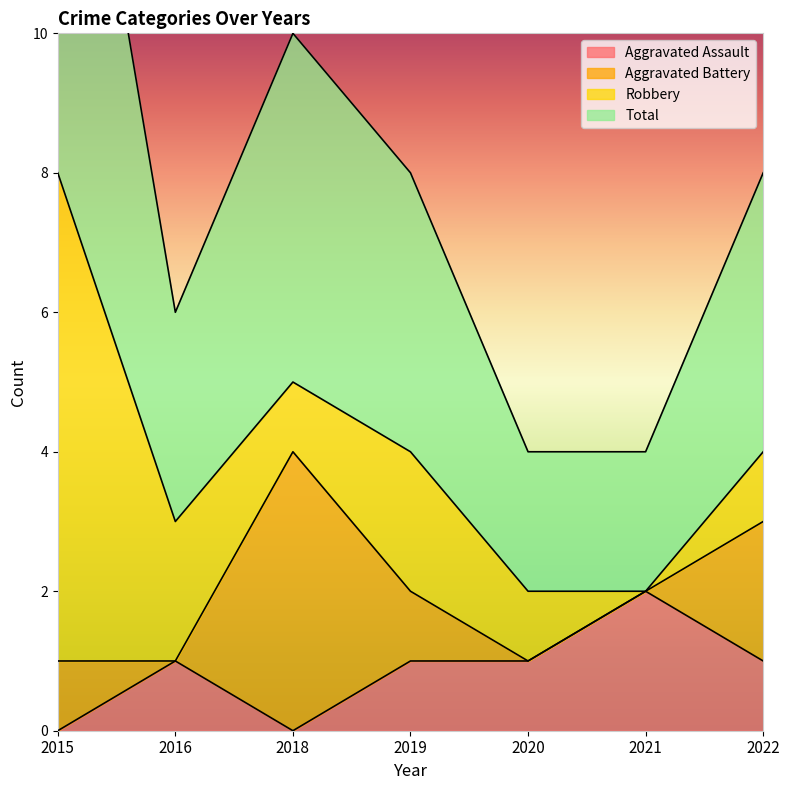

True or false: Total has a value of 4 at 2016.

False